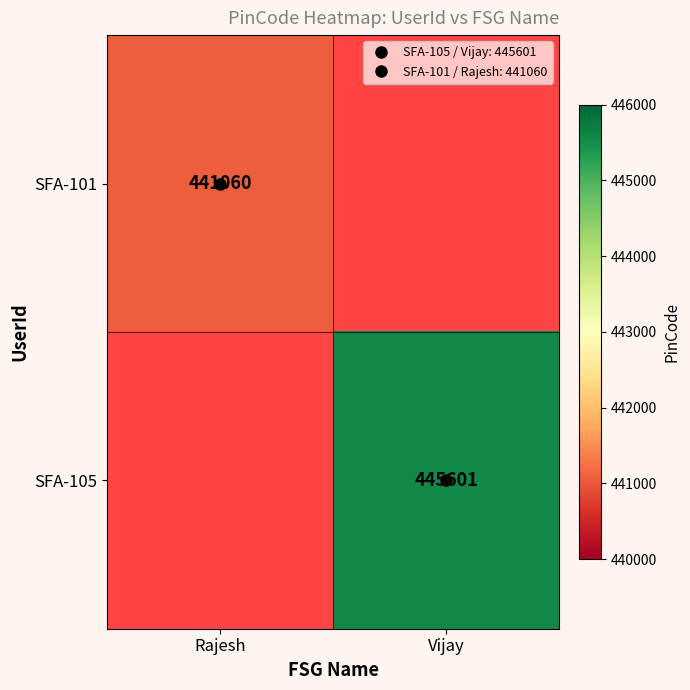

At which category does the chart reach its minimum across all series?

Rajesh